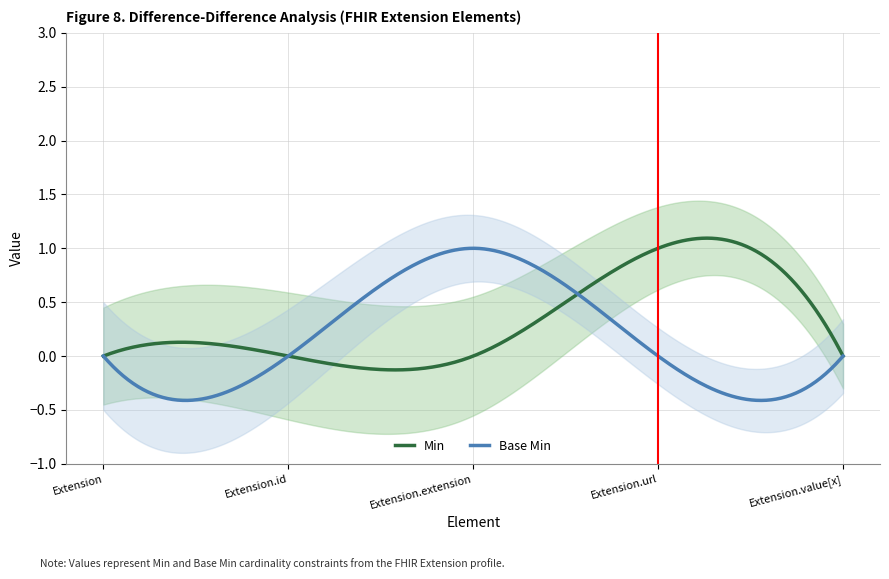

How many categories are shown in the chart?

5